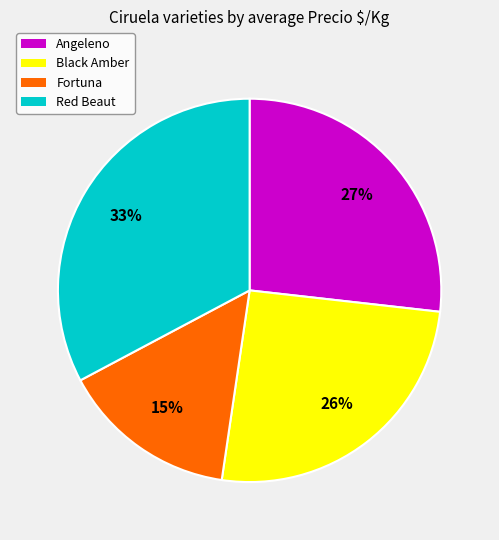

Which has a higher value, Angeleno or Black Amber?

Angeleno